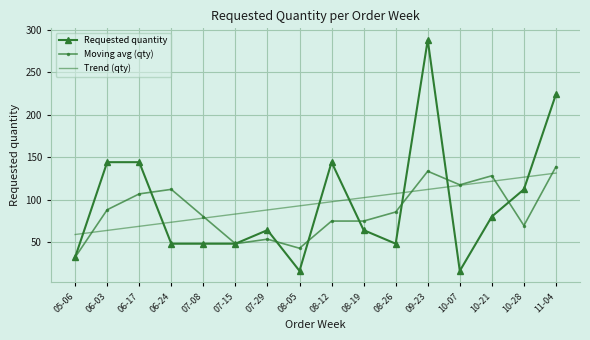

At 08-12, list the series in order from largest to smallest.

Requested quantity, Trend (qty), Moving avg (qty)